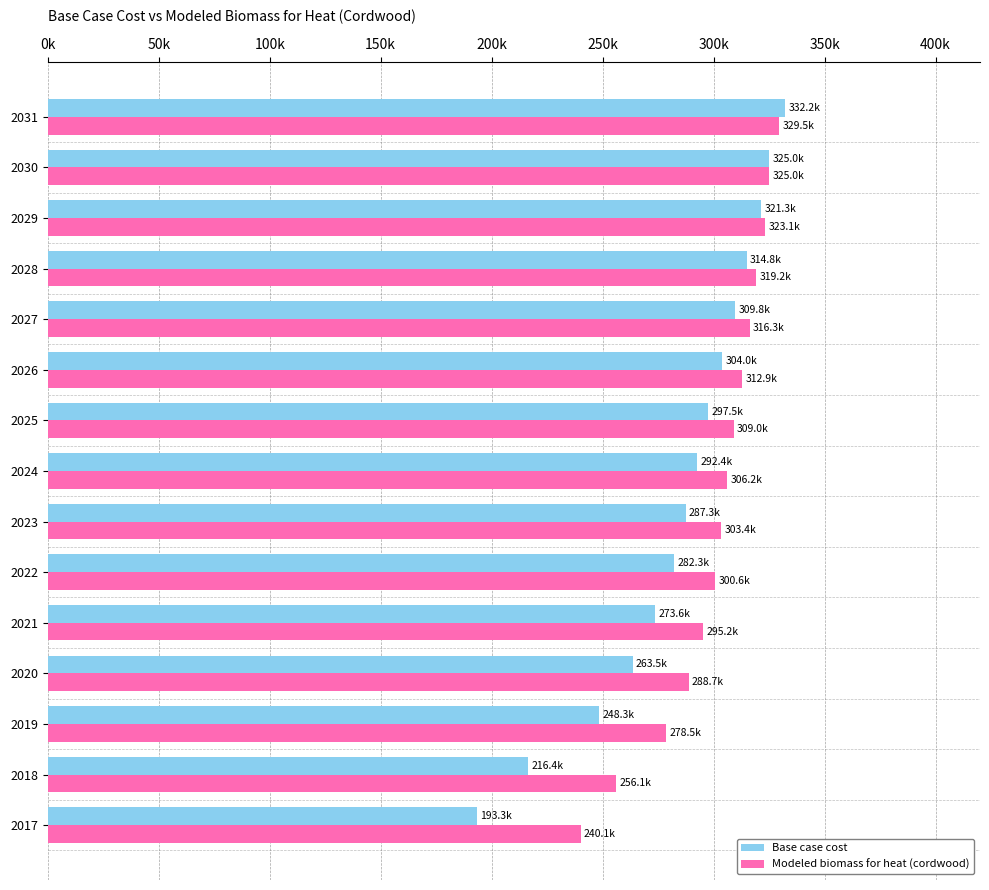

What are all the series names shown in the legend?

Base case cost, Modeled biomass for heat (cordwood)